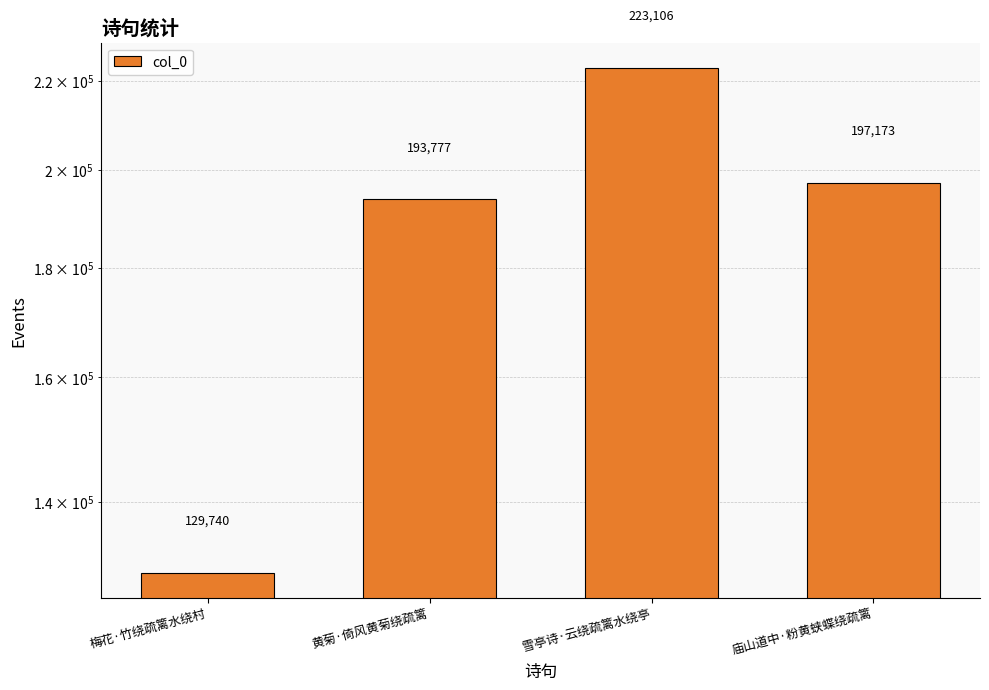

What is the greatest value displayed?

223106